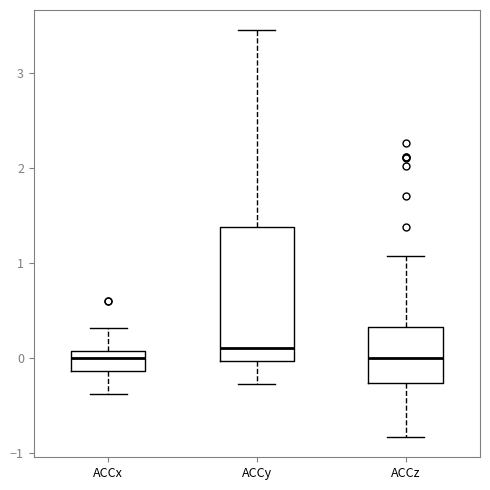

Reading left to right, transcribe this box plot: for each box, give where its median line is, the range the box spans, and where its two whiskers end, as read against the y-axis. The values are not printed on the chart, so give them approximately, as read against the axis.

ACCx: median 0.0, box -0.1 to 0.1, whiskers -0.4 to 0.3
ACCy: median 0.1, box 0.0 to 1.4, whiskers -0.3 to 3.4
ACCz: median 0.0, box -0.3 to 0.3, whiskers -0.8 to 1.1